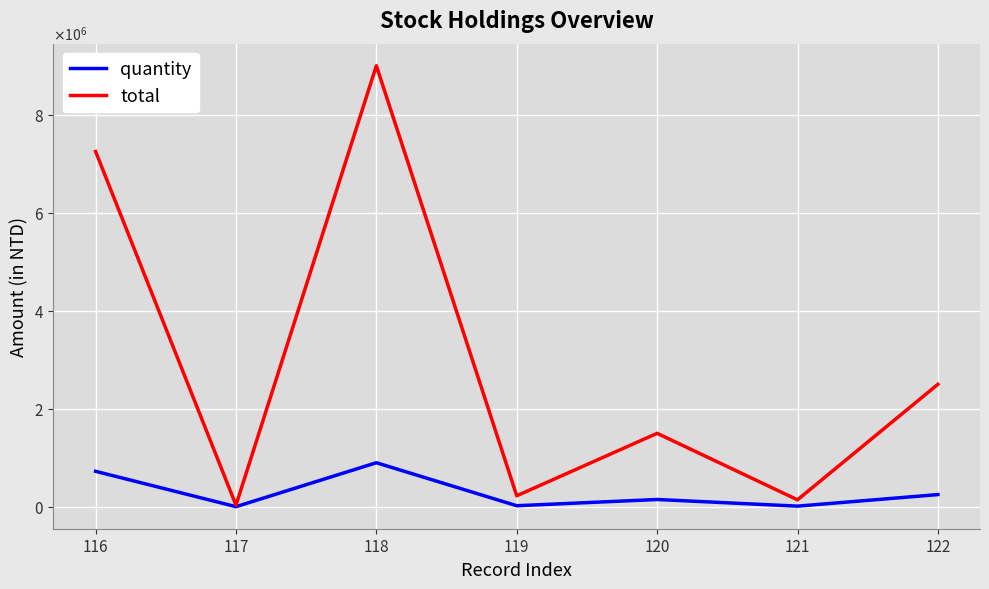

The value of quantity at 119 is 22596. True or false?

True